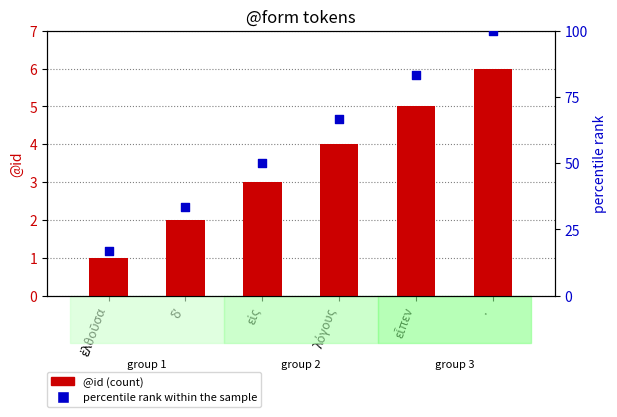

Which series has the largest Y range (max minus min)?

percentile rank within the sample